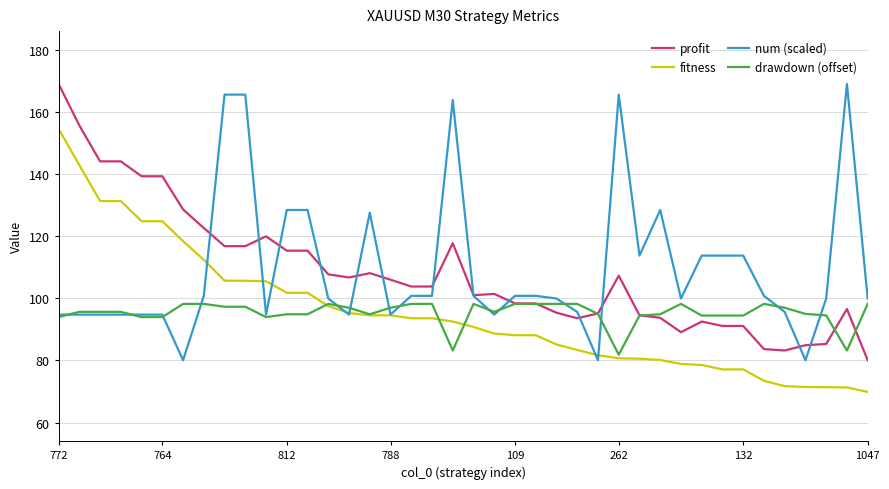

What is the lowest value of the drawdown (offset) series?

81.8